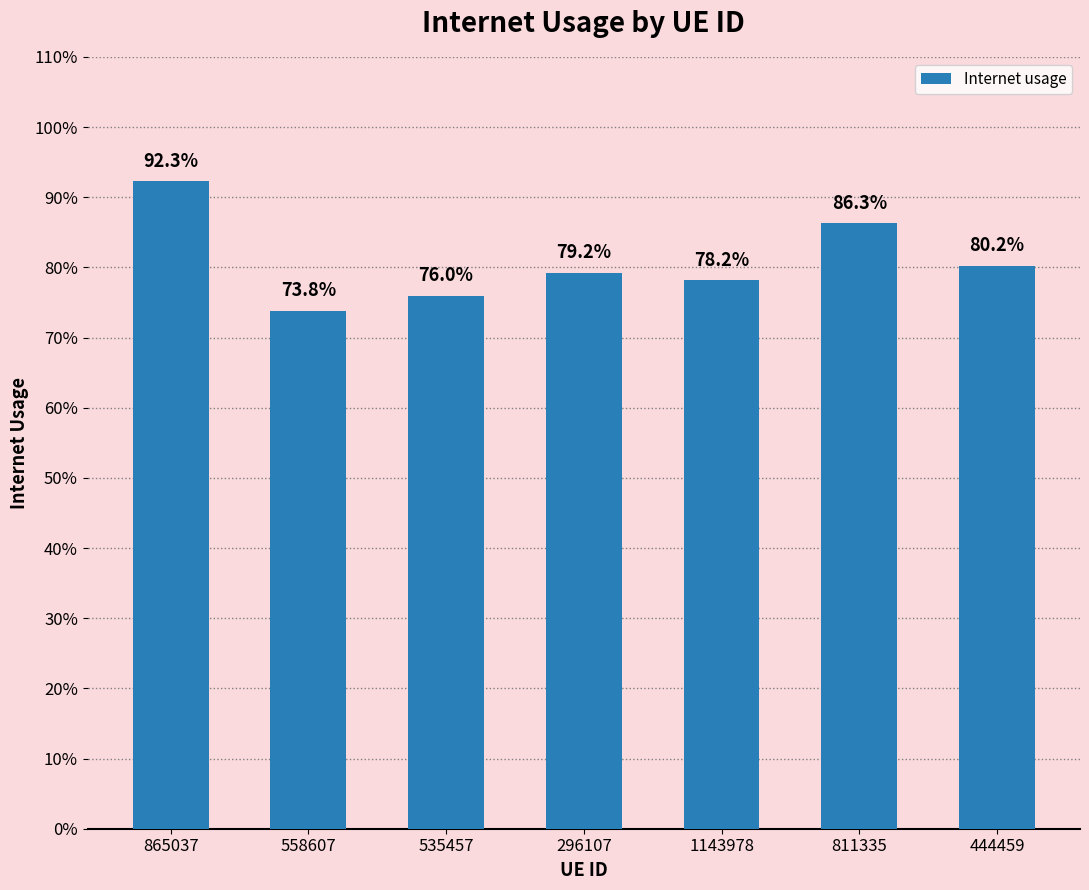

Reading left to right, extract all data points from this chart.

0.9	0.7	0.8	0.8	0.8	0.9	0.8